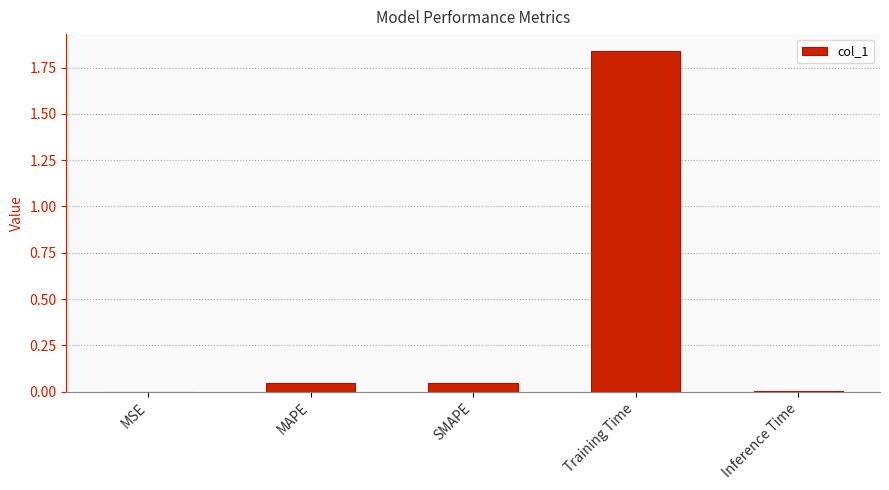

Between MSE and Training Time, which is larger?

Training Time